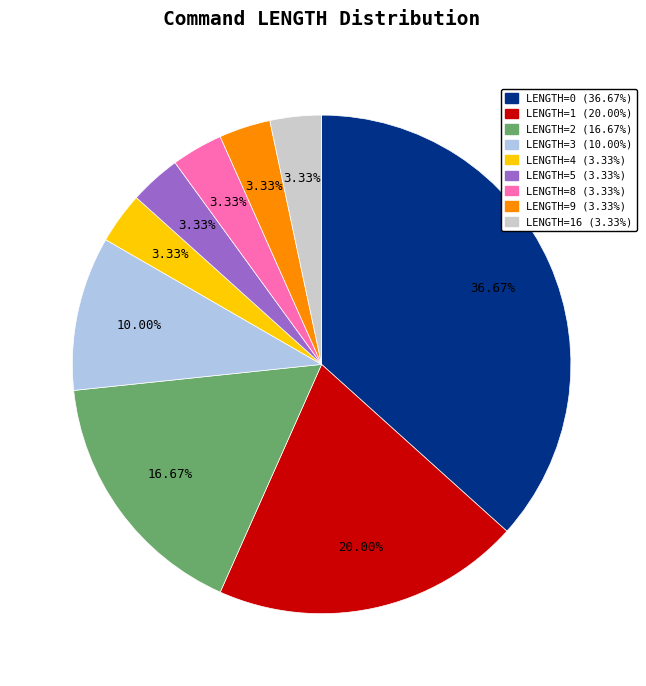

Count the number of slices in the pie.

9